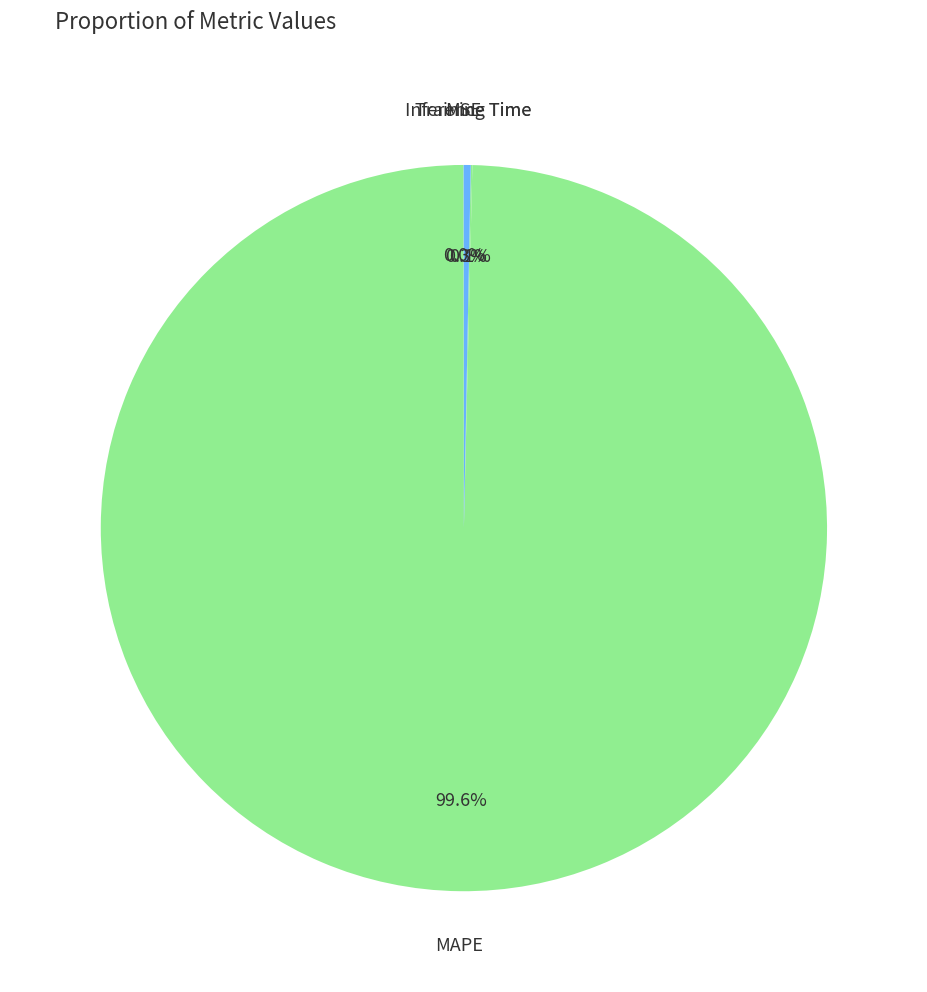

Which category has the biggest portion of the pie?

MAPE